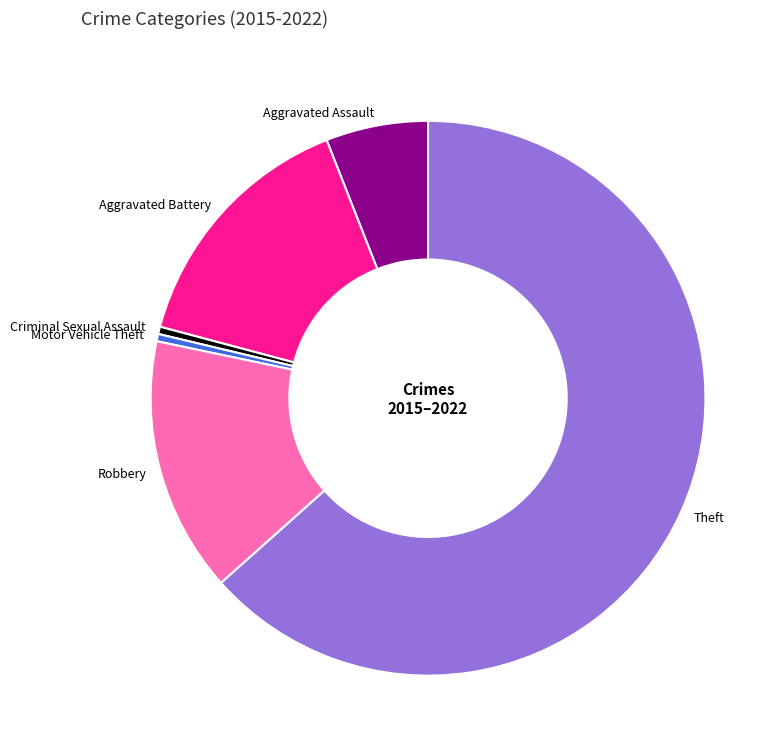

What is the ratio of the value at Aggravated Assault to the value at Robbery?

0.4